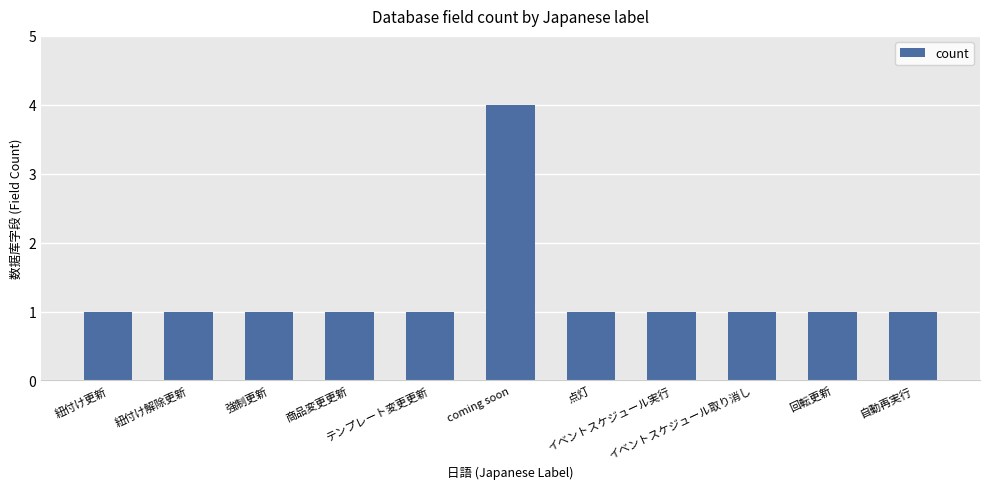

What is the difference between the maximum and second lowest values?

3